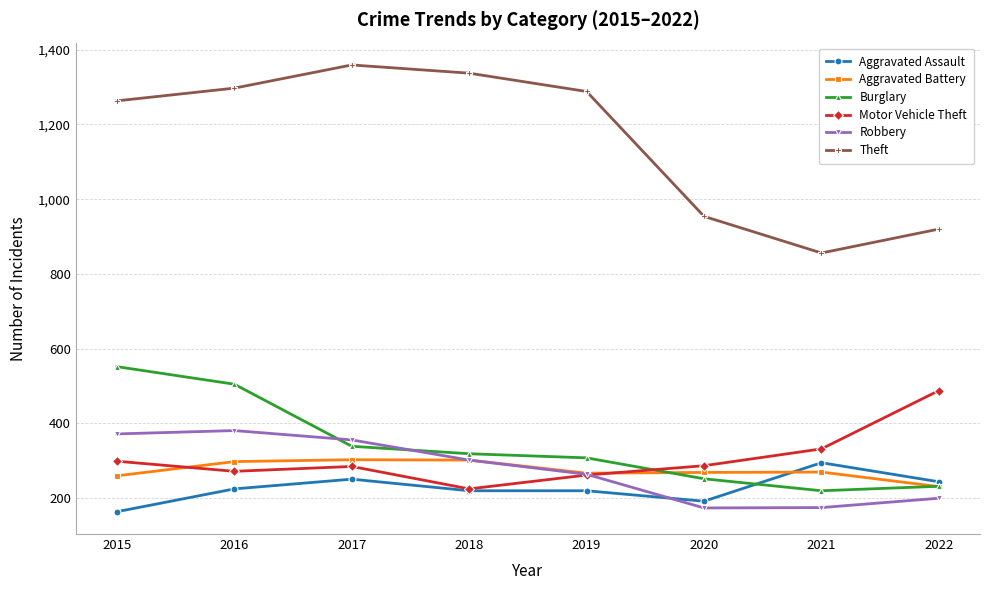

What is the difference between the second highest and minimum values in the Motor Vehicle Theft series?

107